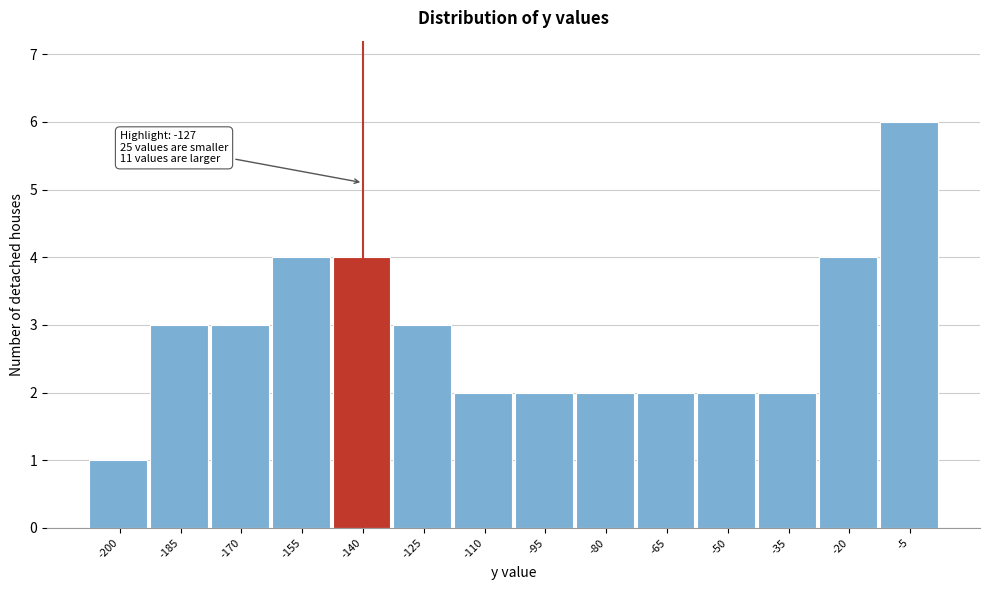

Reading left to right, list all the values displayed in this chart.

1	3	3	4	4	3	2	2	2	2	2	2	4	6